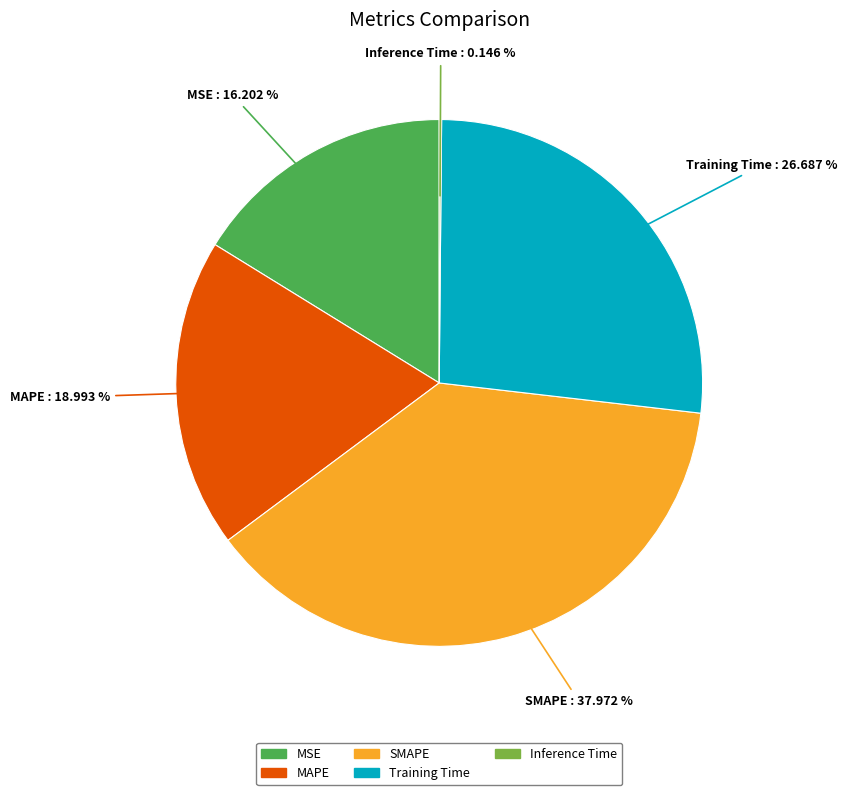

Between SMAPE and Training Time, which is larger?

SMAPE